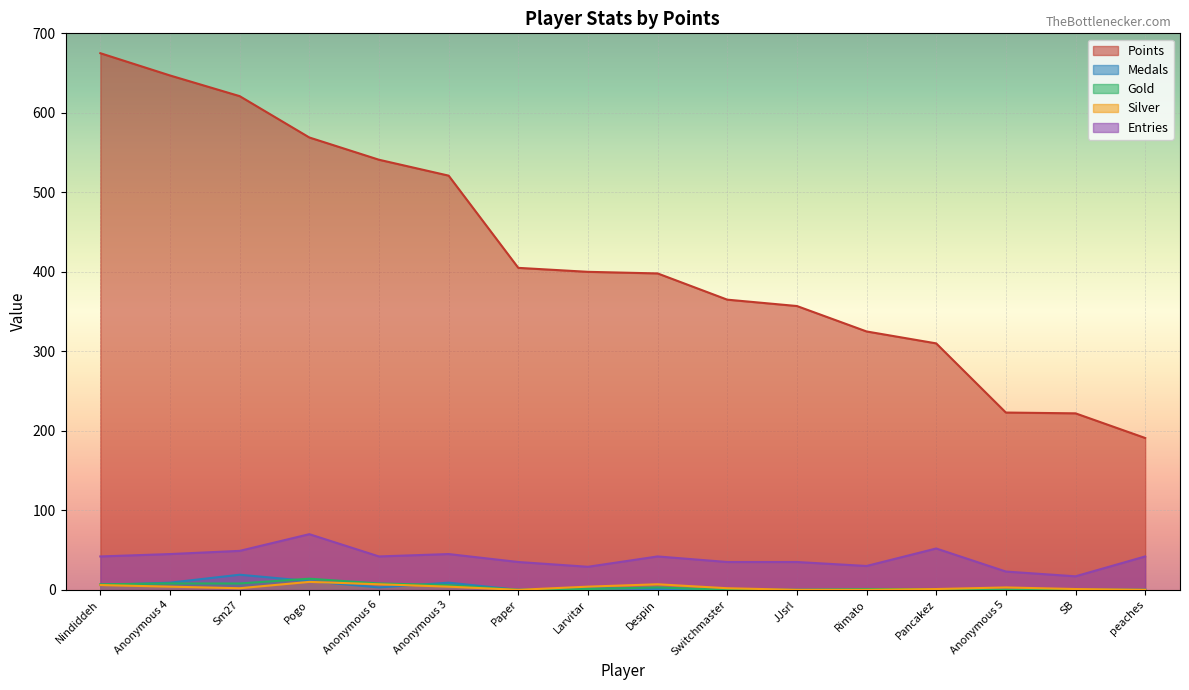

Which label corresponds to the smallest value in the chart?

Paper